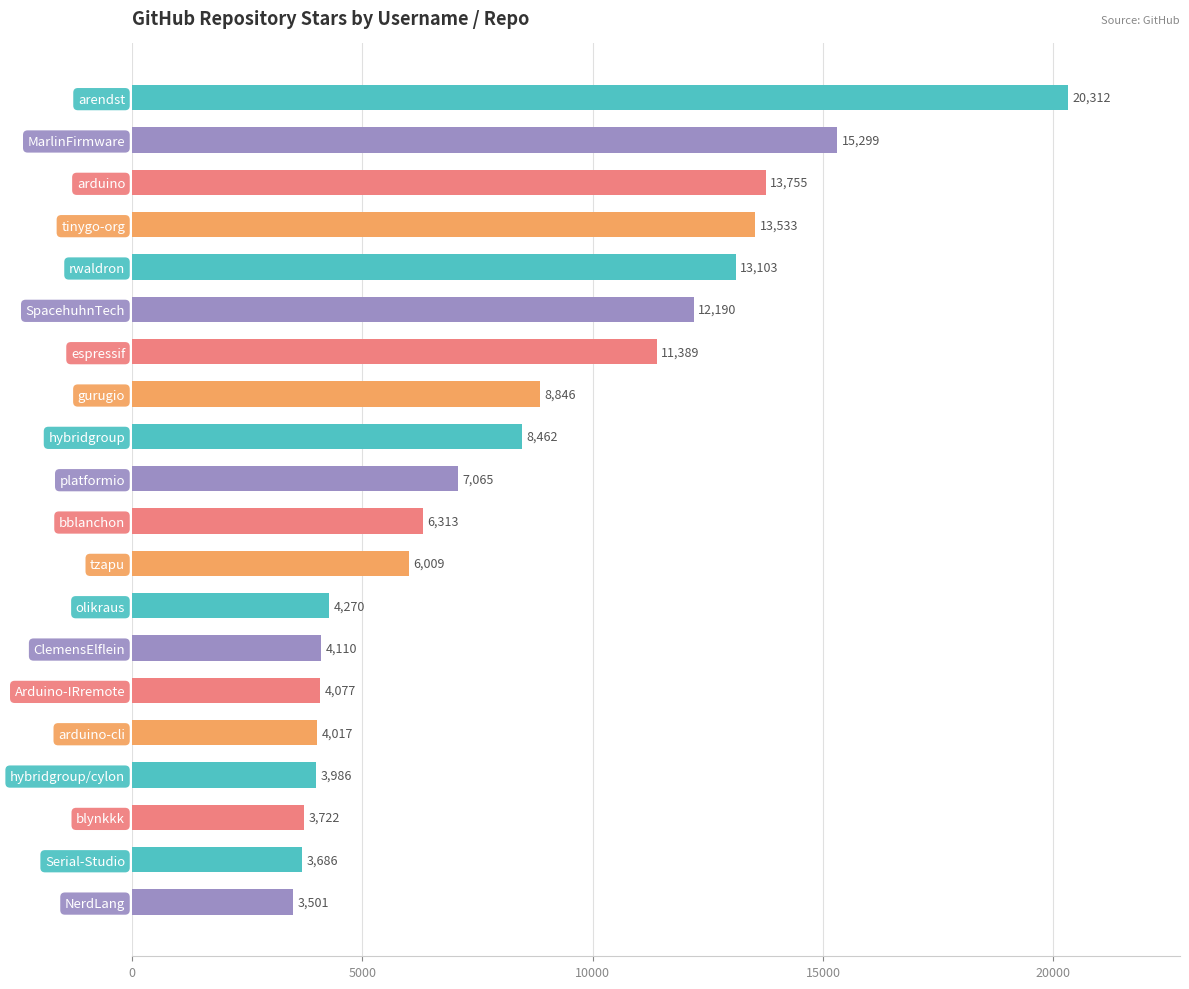

What position from the bottom is hybridgroup/cylon?

4